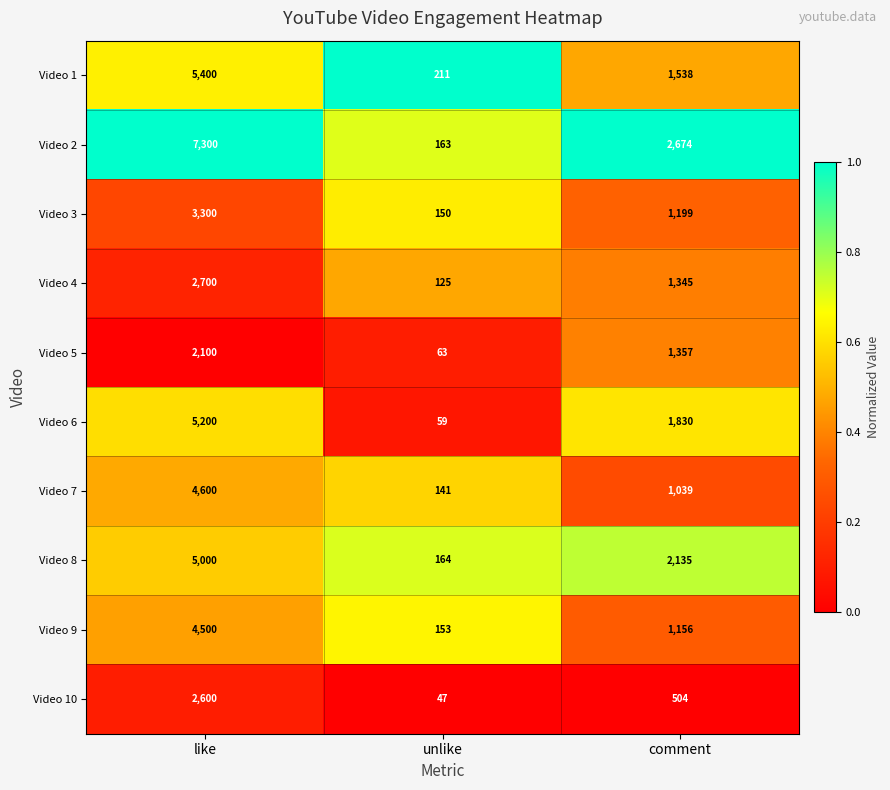

At which label does Video 4 first exceed 1345?

like